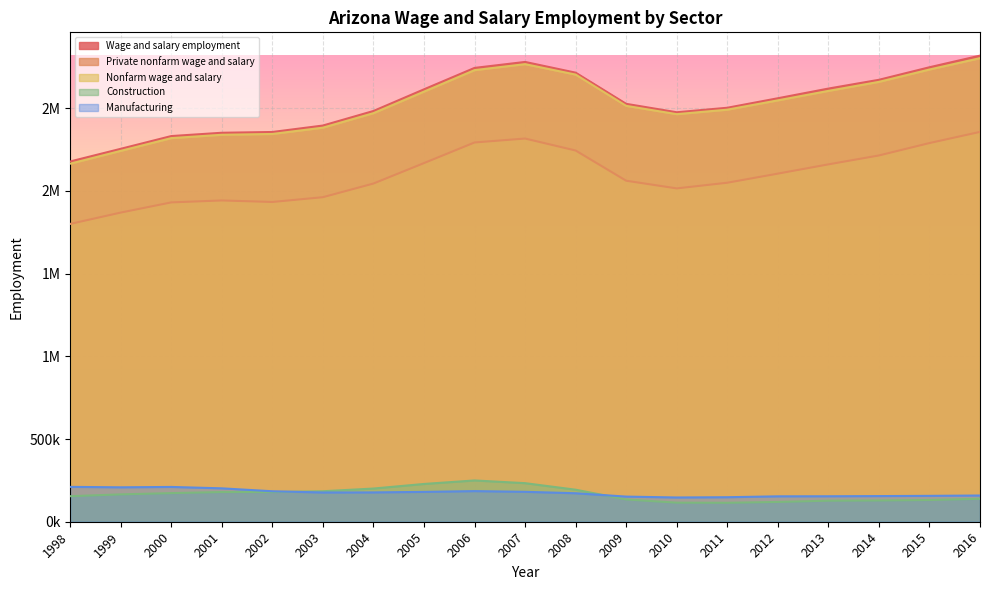

At which category is the sum across all series the highest?

2007